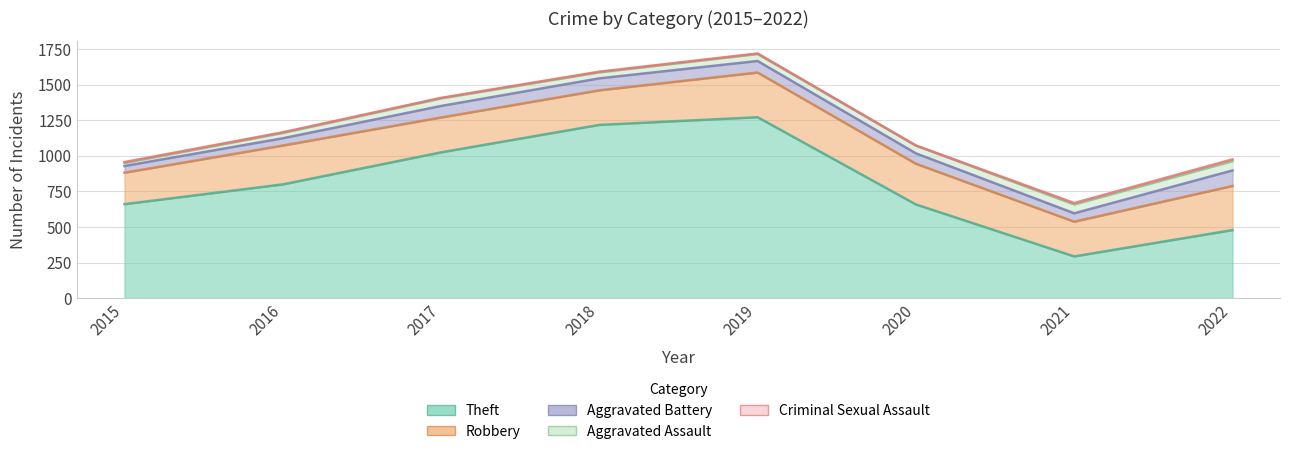

How many lines are shown in the chart?

5